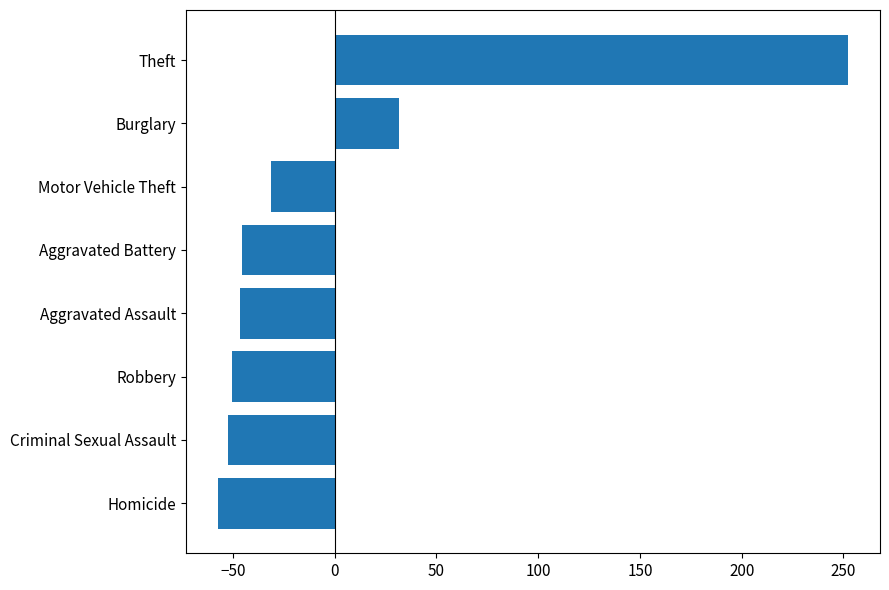

The value at Theft is 252.5. True or false?

True